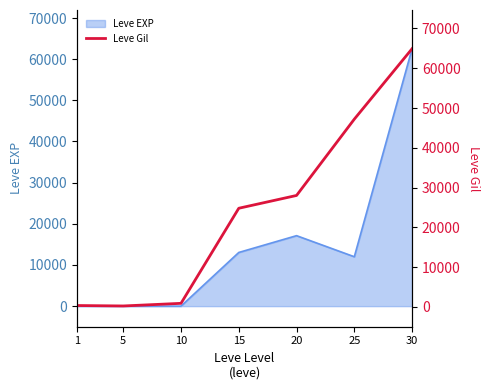

Reading left to right, transcribe all the data shown in this chart.

330	220	880	24790	28010	47200	64910